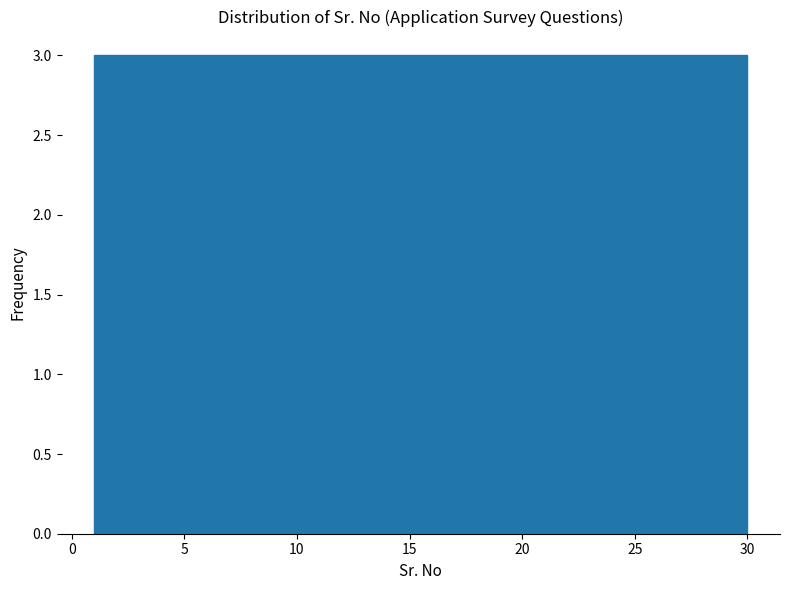

How tall is the bar that spans 21.3 to 24.2 on the x-axis? Neither the bar edges nor the heights are printed on the chart, so give them approximately, as read against the axes.

3